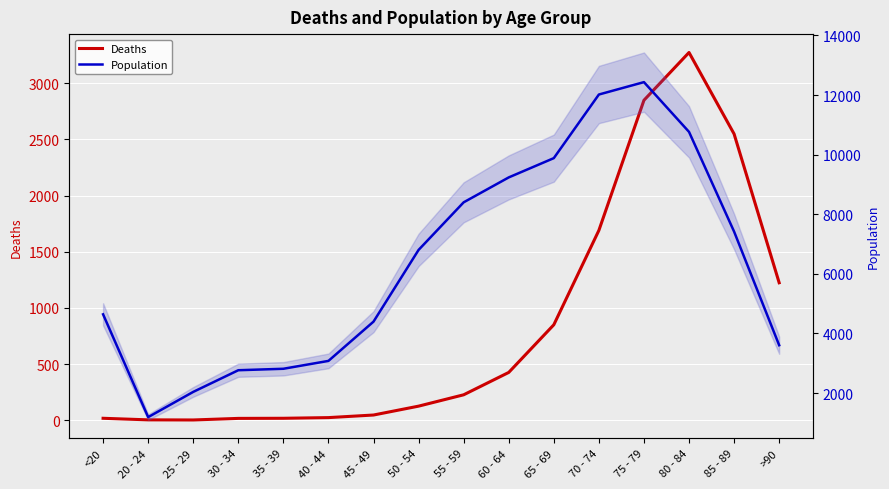

Reading right to left, extract all data points from this chart.

Deaths: 1224	2548	3273	2848	1690	850	426	227	126	47	24	18	17	3	4	18
Population: 3604	7417	10764	12434	12018	9883	9236	8400	6803	4396	3078	2814	2765	2038	1191	4641